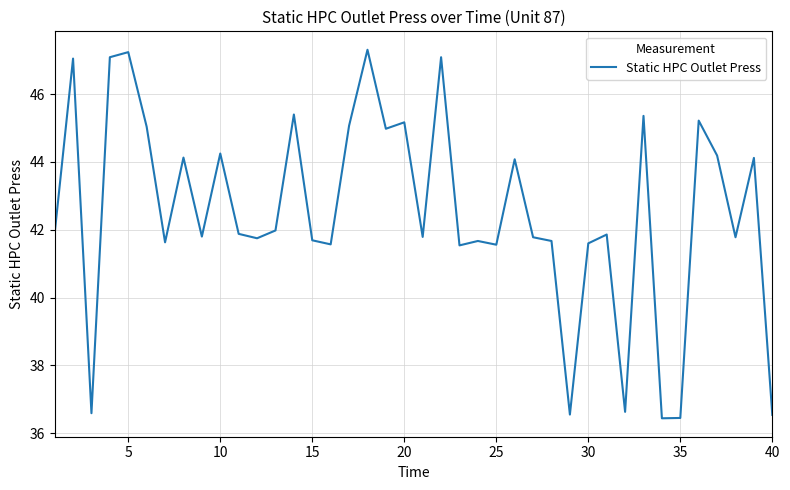

Does the chart display data point markers on the line(s)?

No